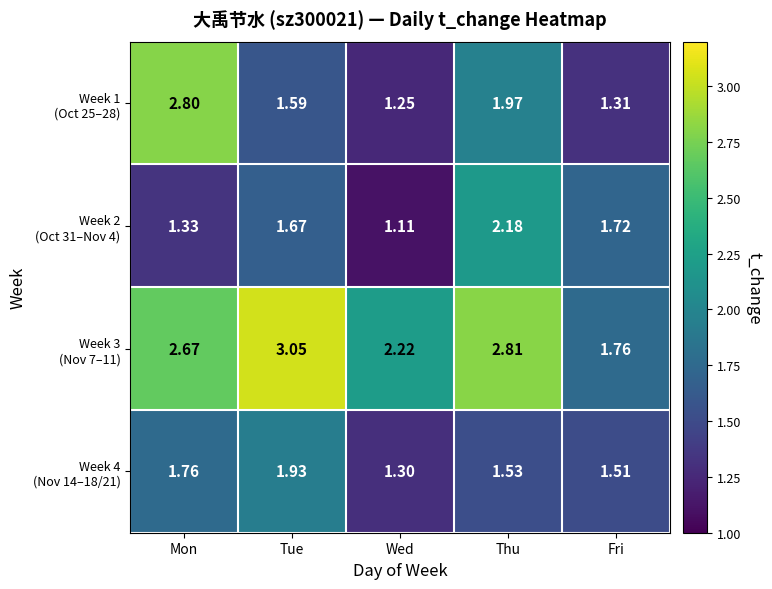

Which label corresponds to the smallest value in the chart?

Wed